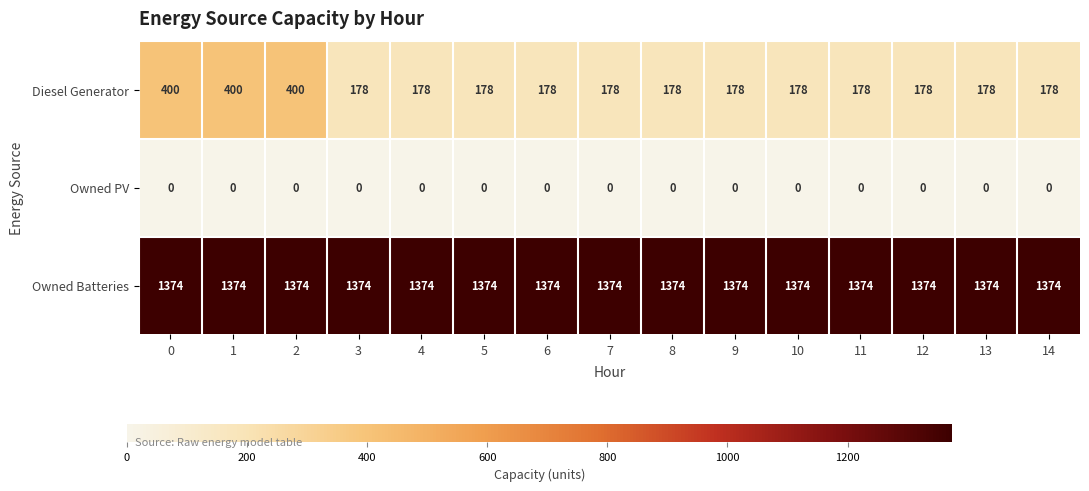

What is the sum of all Owned Batteries values?

20610